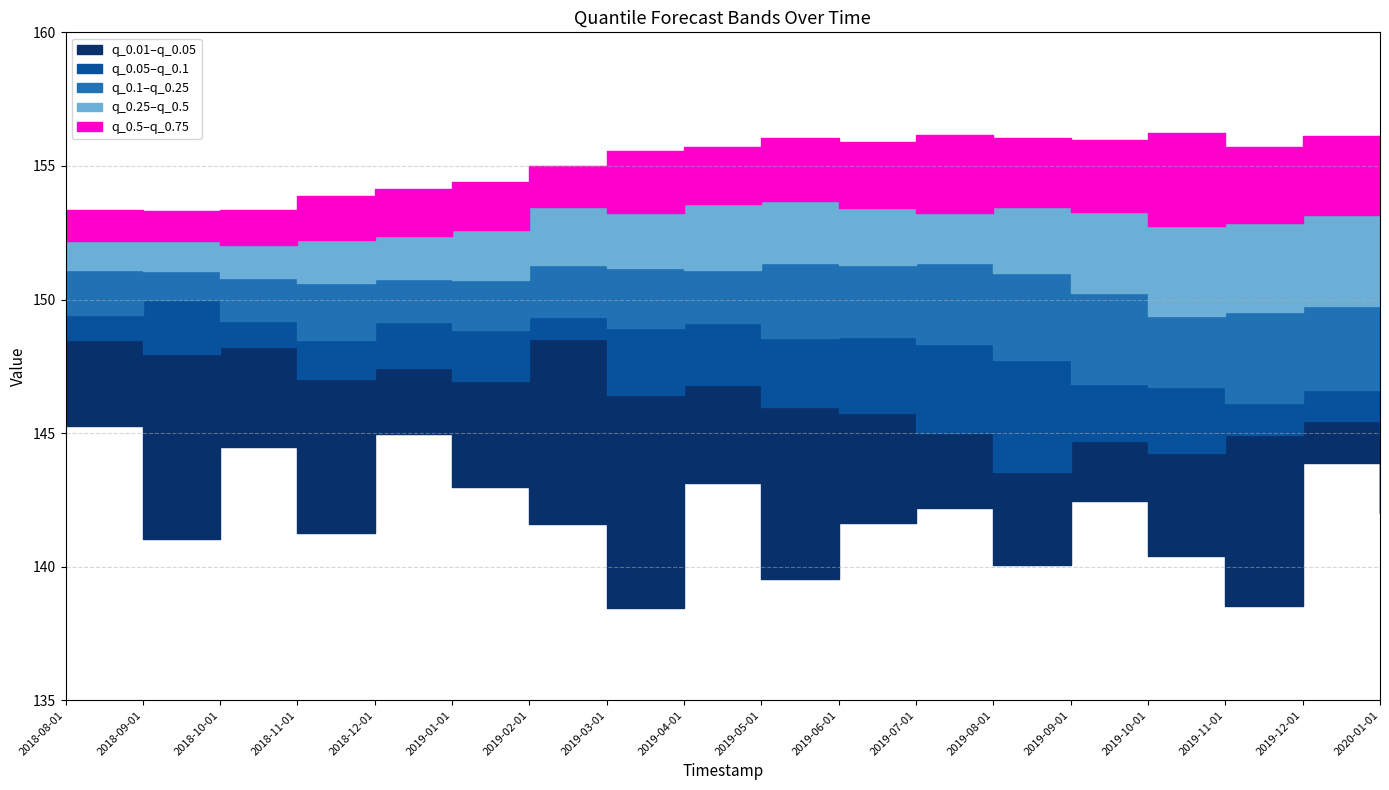

What is the spread (max minus min) of values at 2019-01-01?

11.4